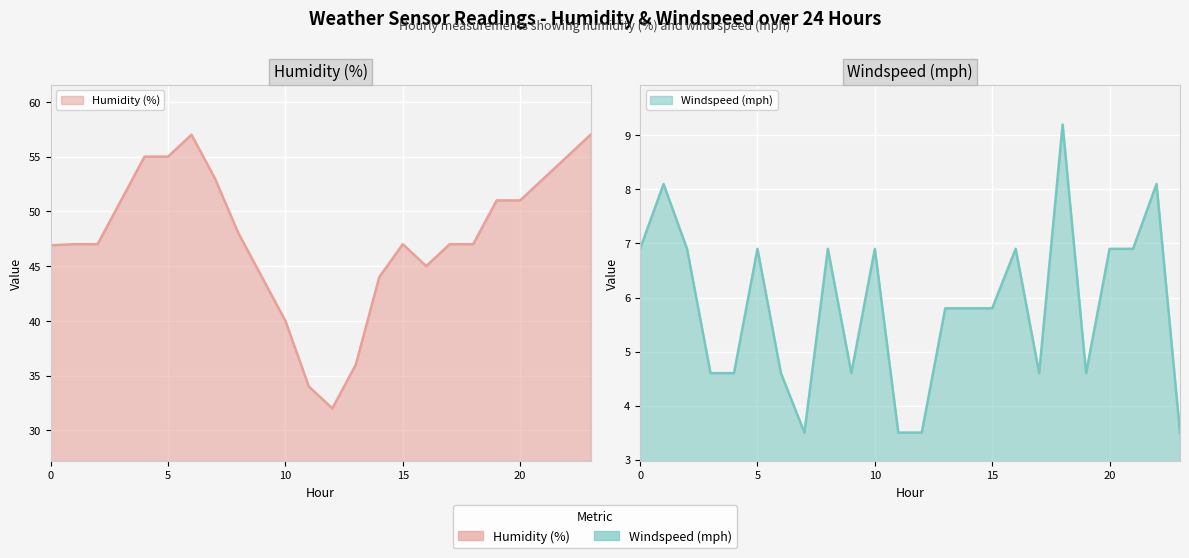

What is the average value of the humidity series?

47.6